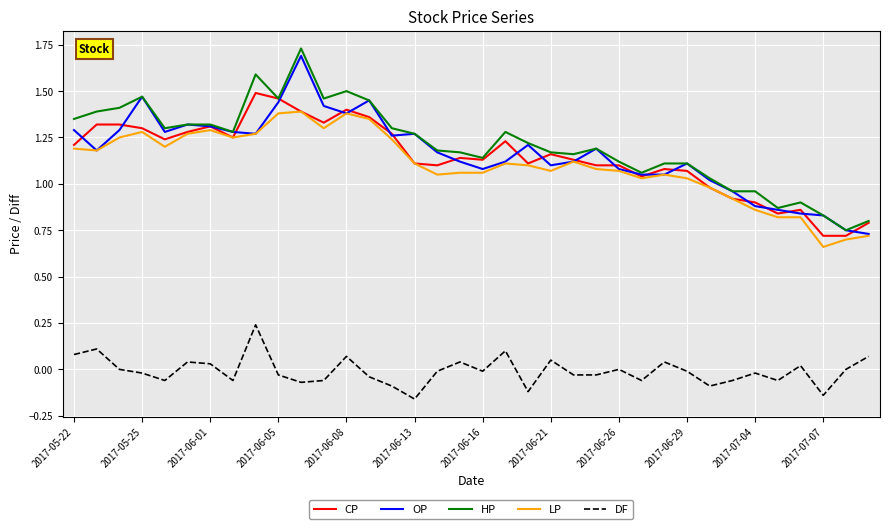

How many lines are shown in the chart?

5